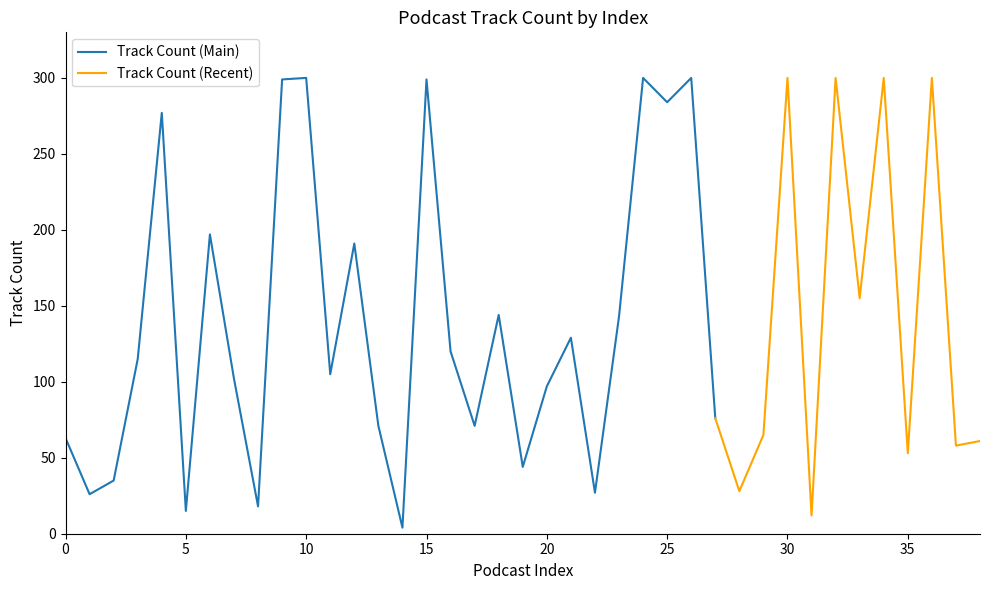

How many interior local peaks does the trackCount series have?

13